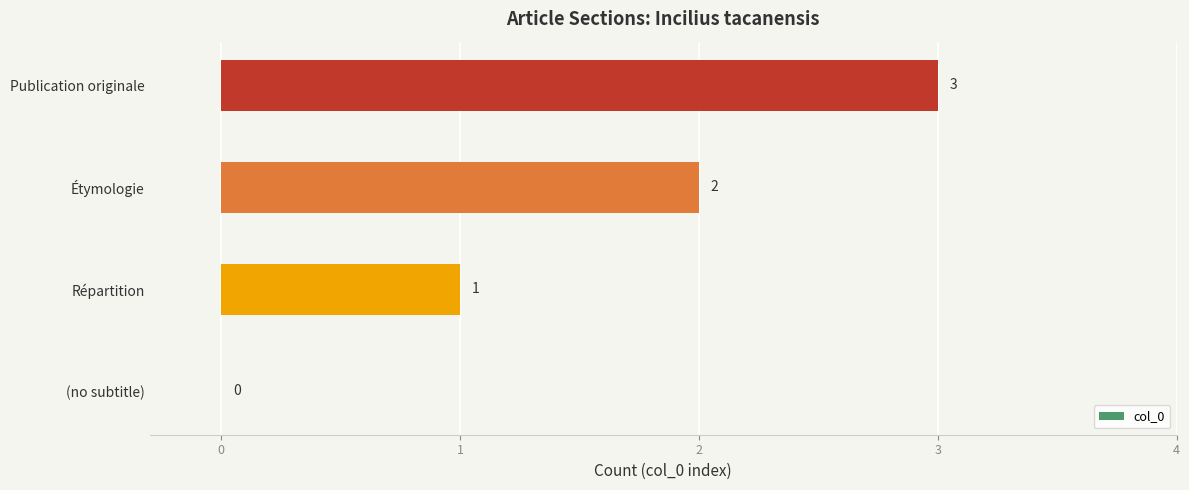

The value at Répartition is 1. True or false?

True